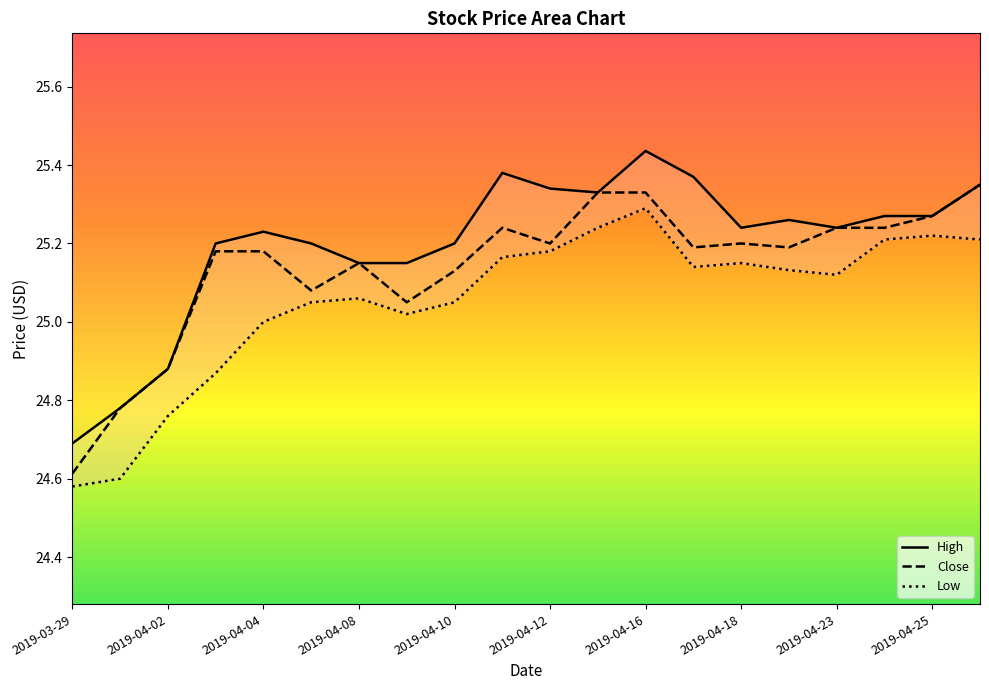

Where does the Low series first go above 25?

2019-04-05